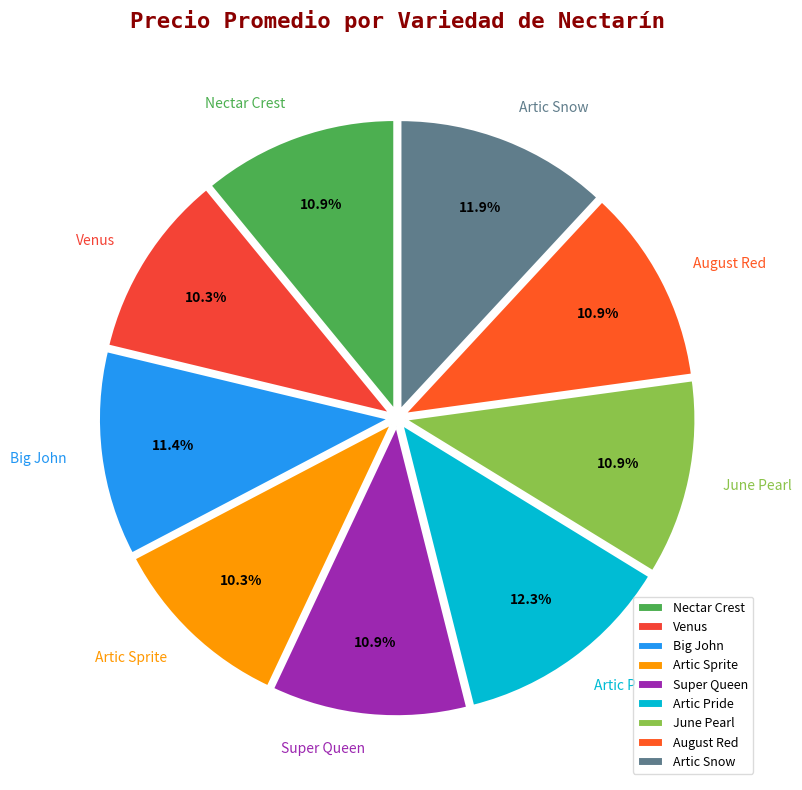

Do Nectar Crest and Artic Pride together represent more than half of the pie?

No